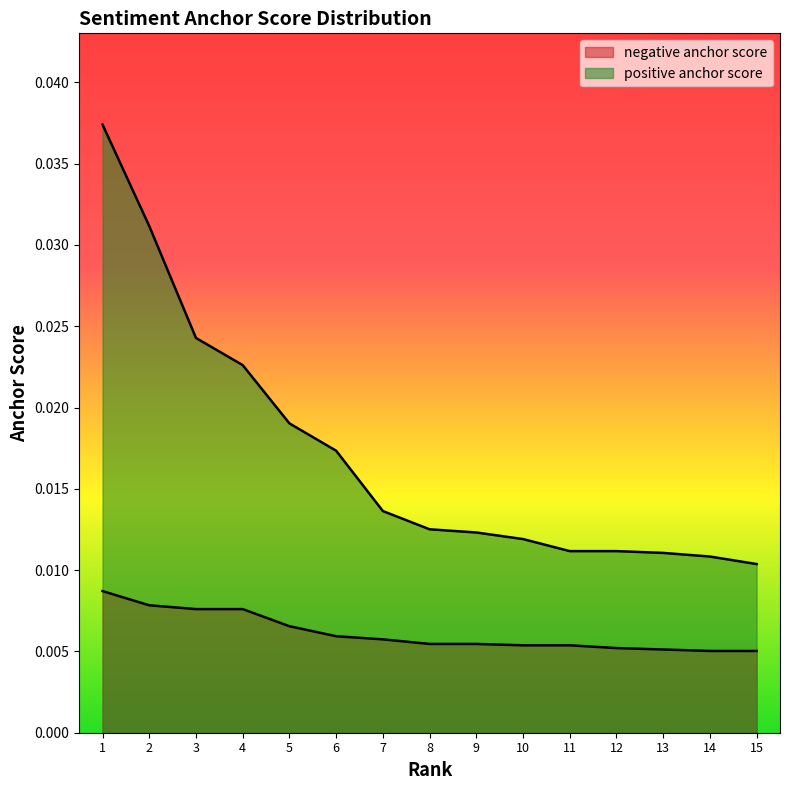

Between 10 and 1, which is larger?

1